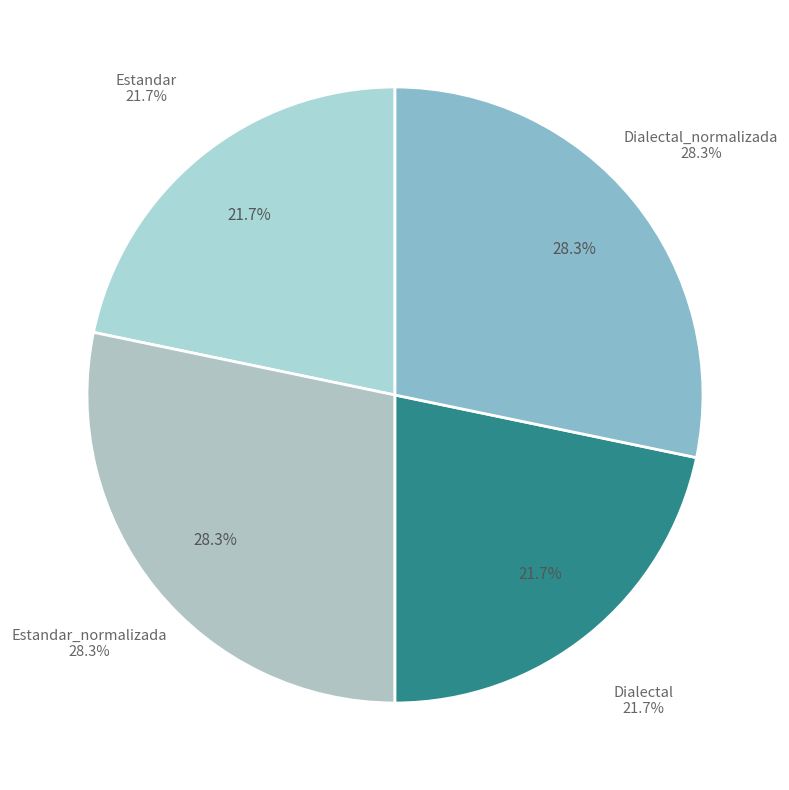

The Estandar_normalizada slice represents 38% of the pie. True or false?

False